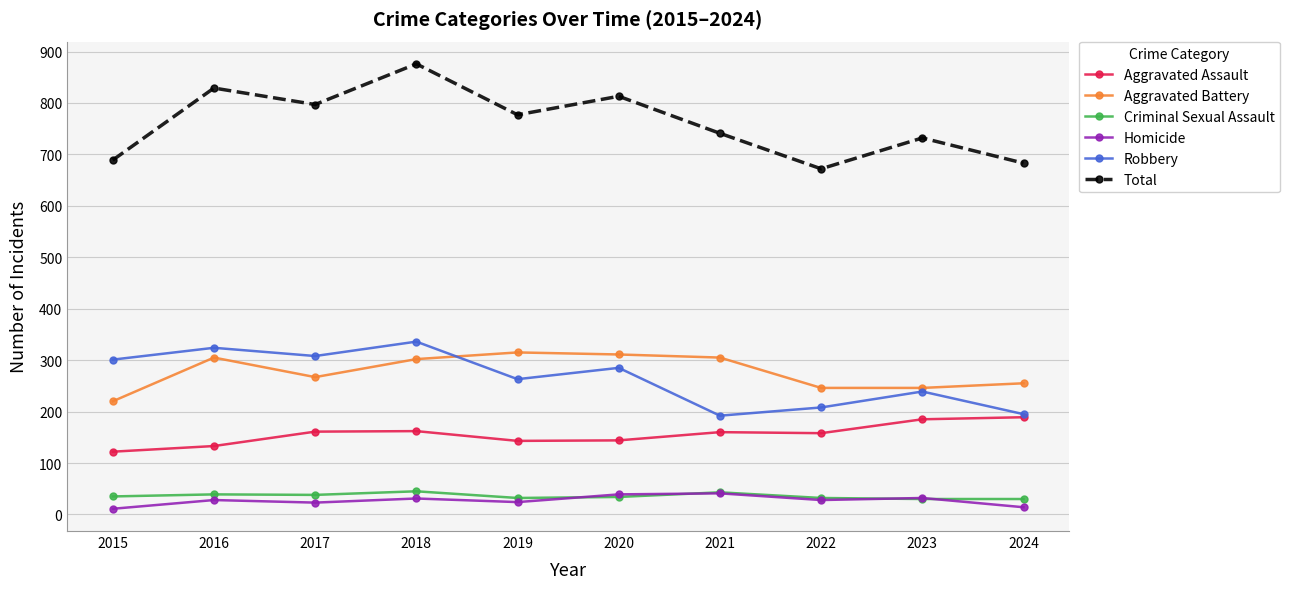

What is the maximum value for Criminal Sexual Assault?

45